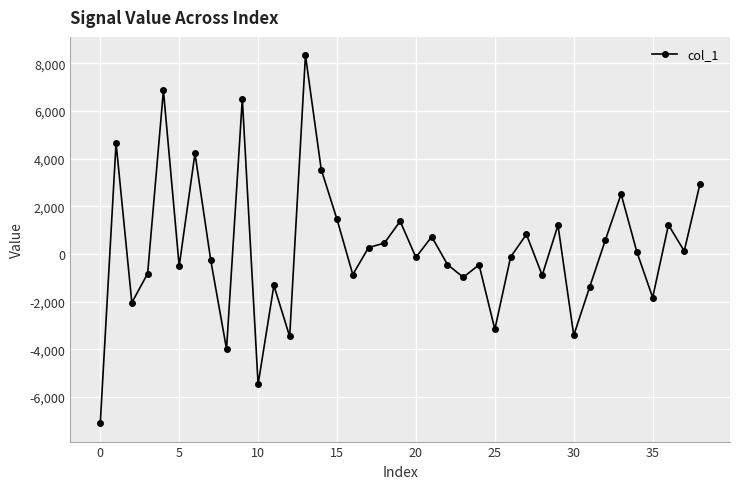

What is the greatest value displayed?

8333.3